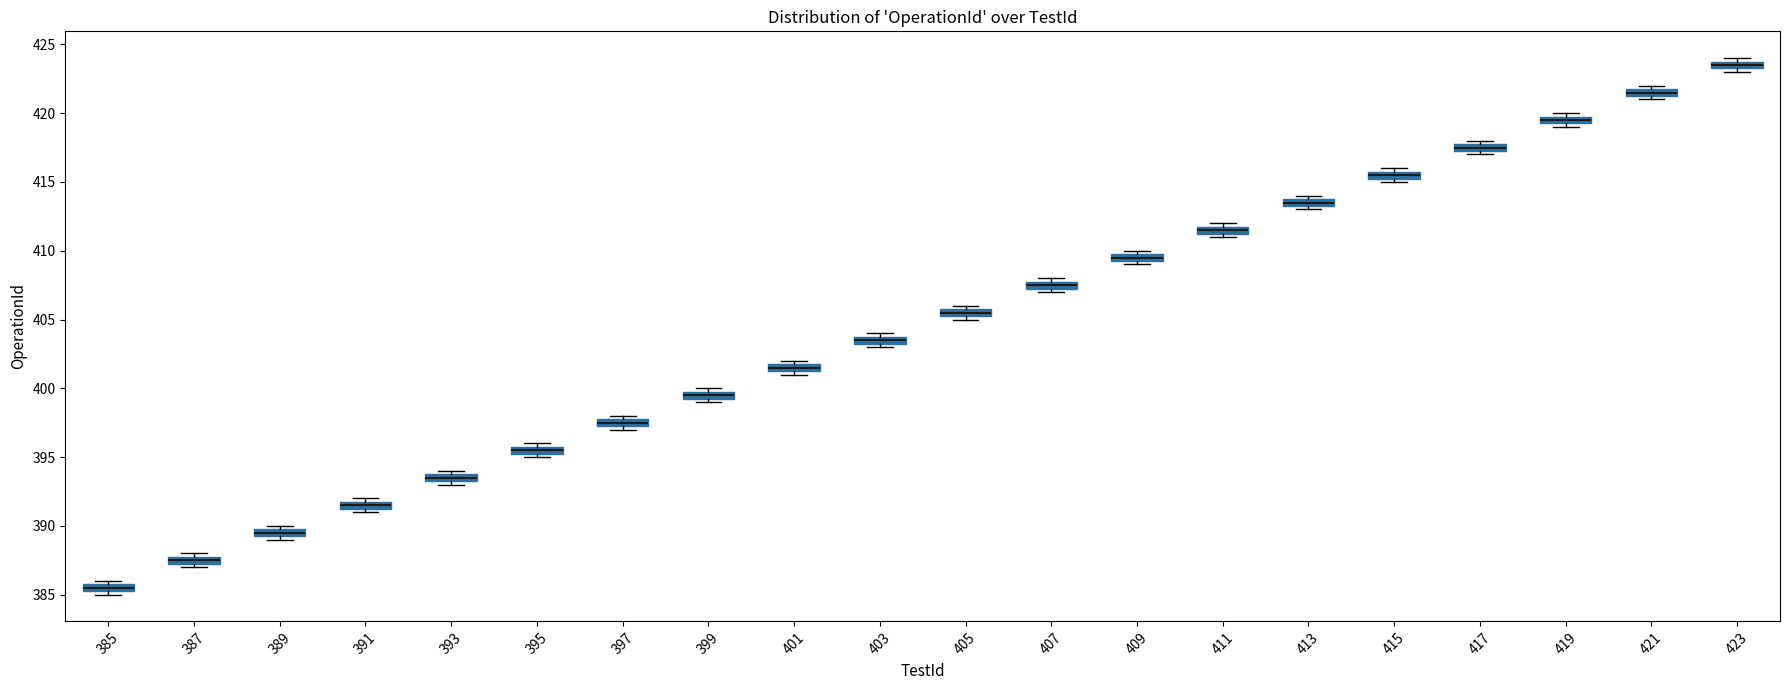

Where is the lower edge of the box at x = 391 on the y-axis? The values are not printed on the chart, so give them approximately, as read against the axis.

391.5